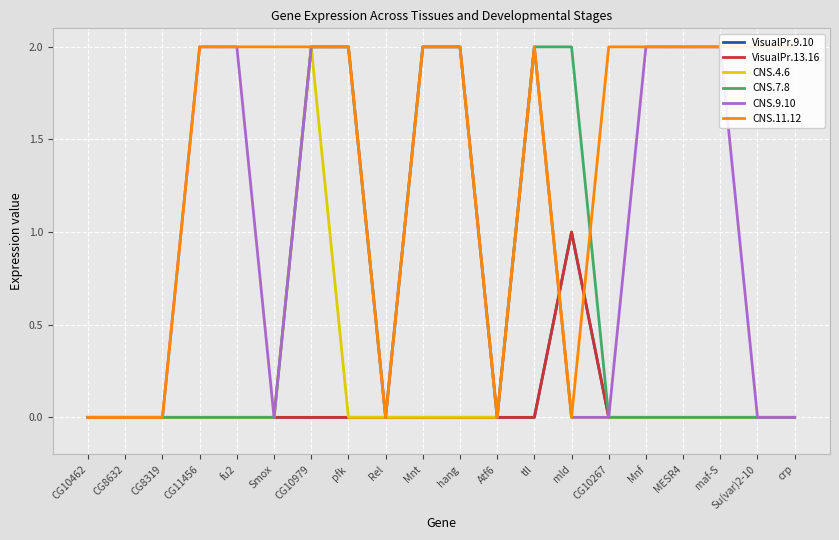

Reading right to left, what are all the values shown in this chart?

VisualPr.9.10: crp=0	Su(var)2-10=0	maf-S=0	MESR4=0	Mnf=0	CG10267=0	mld=1	tll=0	Atf6=0	hang=0	Mnt=0	Rel=0	pfk=0	CG10979=0	Smox=0	fu2=0	CG11456=0	CG8319=0	CG8632=0	CG10462=0
VisualPr.13.16: crp=0	Su(var)2-10=0	maf-S=0	MESR4=0	Mnf=0	CG10267=0	mld=1	tll=0	Atf6=0	hang=0	Mnt=0	Rel=0	pfk=0	CG10979=0	Smox=0	fu2=0	CG11456=0	CG8319=0	CG8632=0	CG10462=0
CNS.4.6: crp=0	Su(var)2-10=0	maf-S=0	MESR4=0	Mnf=0	CG10267=0	mld=0	tll=2	Atf6=0	hang=0	Mnt=0	Rel=0	pfk=0	CG10979=2	Smox=0	fu2=0	CG11456=0	CG8319=0	CG8632=0	CG10462=0
CNS.7.8: crp=0	Su(var)2-10=0	maf-S=0	MESR4=0	Mnf=0	CG10267=0	mld=2	tll=2	Atf6=0	hang=2	Mnt=2	Rel=0	pfk=2	CG10979=2	Smox=0	fu2=0	CG11456=0	CG8319=0	CG8632=0	CG10462=0
CNS.9.10: crp=0	Su(var)2-10=0	maf-S=2	MESR4=2	Mnf=2	CG10267=0	mld=0	tll=2	Atf6=0	hang=2	Mnt=2	Rel=0	pfk=2	CG10979=2	Smox=0	fu2=2	CG11456=2	CG8319=0	CG8632=0	CG10462=0
CNS.11.12: crp=2	Su(var)2-10=2	maf-S=2	MESR4=2	Mnf=2	CG10267=2	mld=0	tll=2	Atf6=0	hang=2	Mnt=2	Rel=0	pfk=2	CG10979=2	Smox=2	fu2=2	CG11456=2	CG8319=0	CG8632=0	CG10462=0